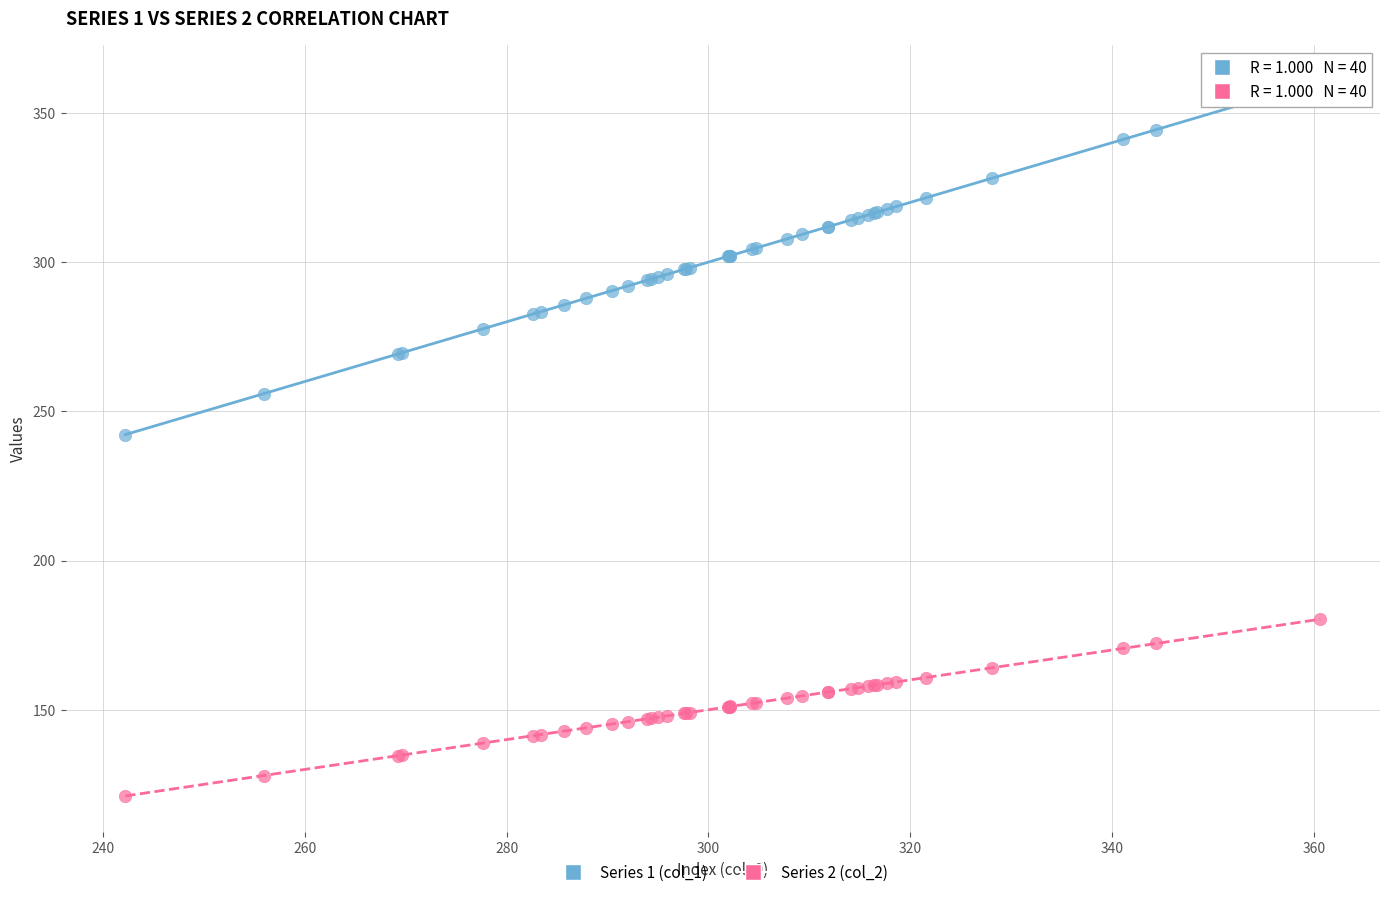

Which series reaches the minimum Y coordinate?

Series 2 (col_2)